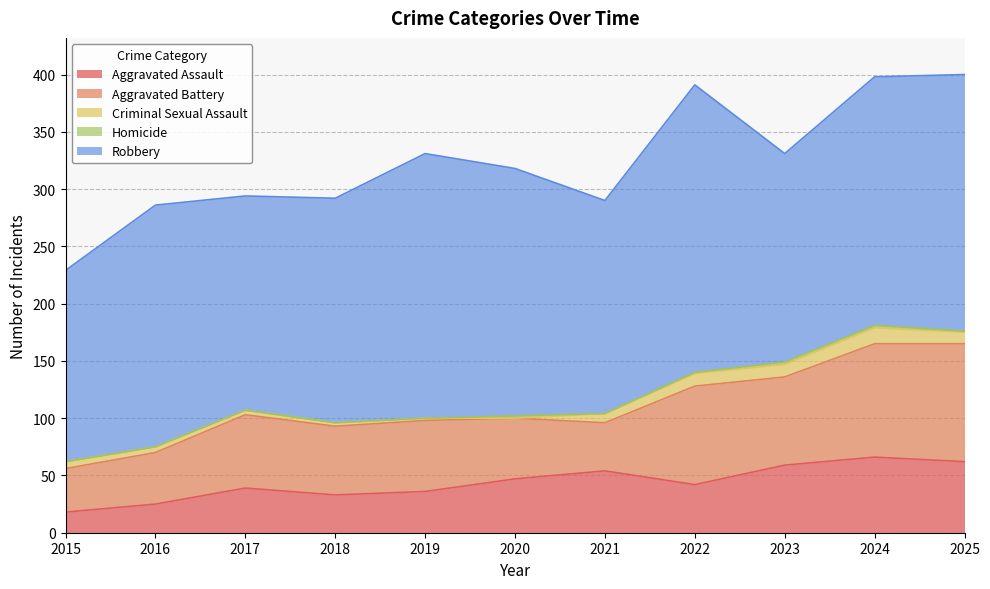

True or false: Aggravated Assault and Robbery intersect in this chart.

False